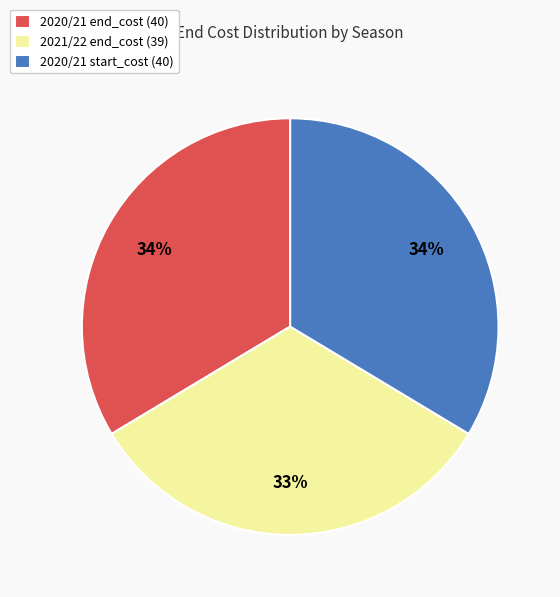

Between 2020/21 start_cost (40) and 2021/22 end_cost (39), which is larger?

2020/21 start_cost (40)